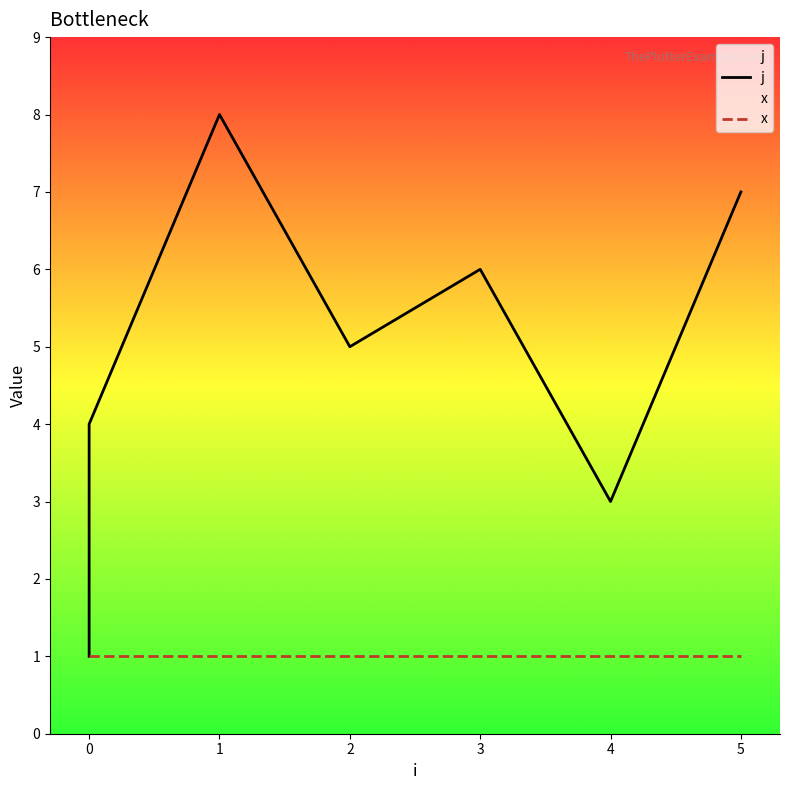

True or false: j has more than 2 interior local peaks.

False